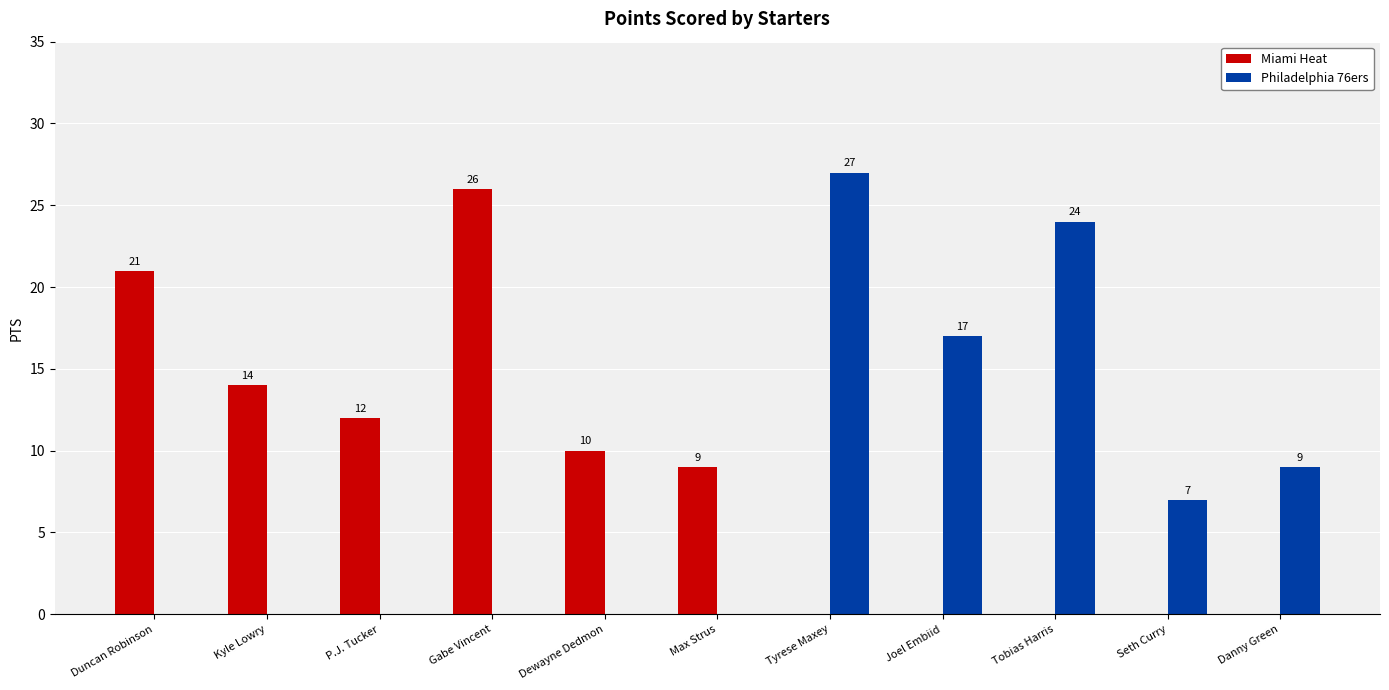

What value does the Miami Heat series have at Kyle Lowry?

14